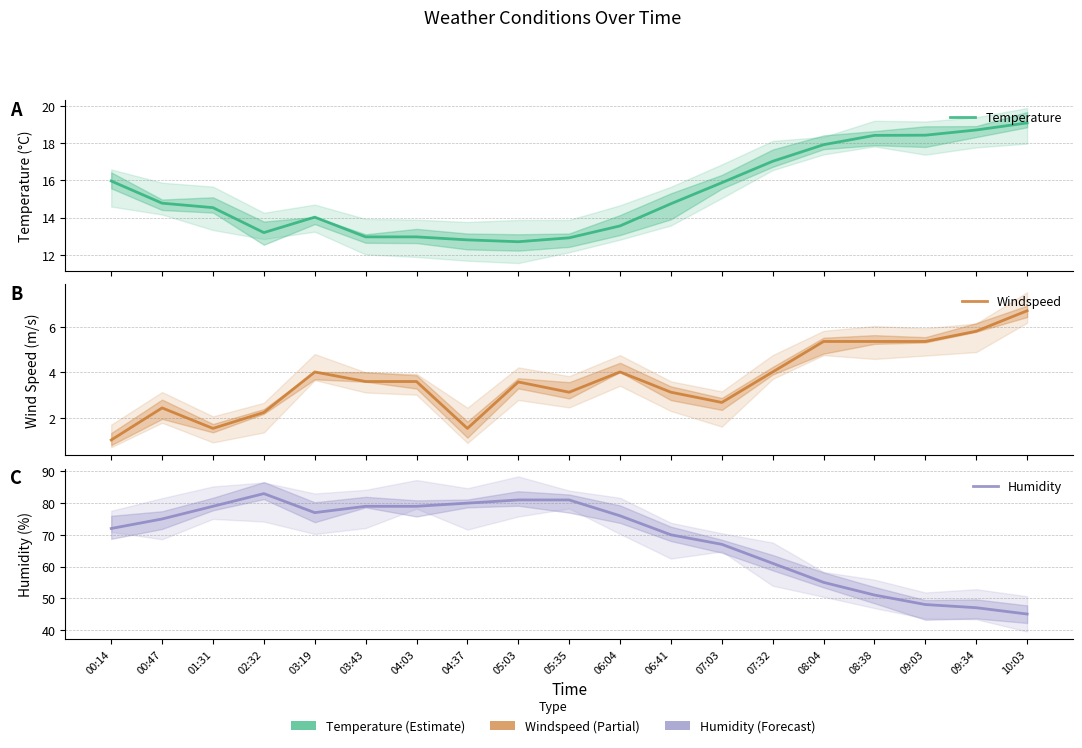

At which label does Windspeed first exceed 3?

03:19